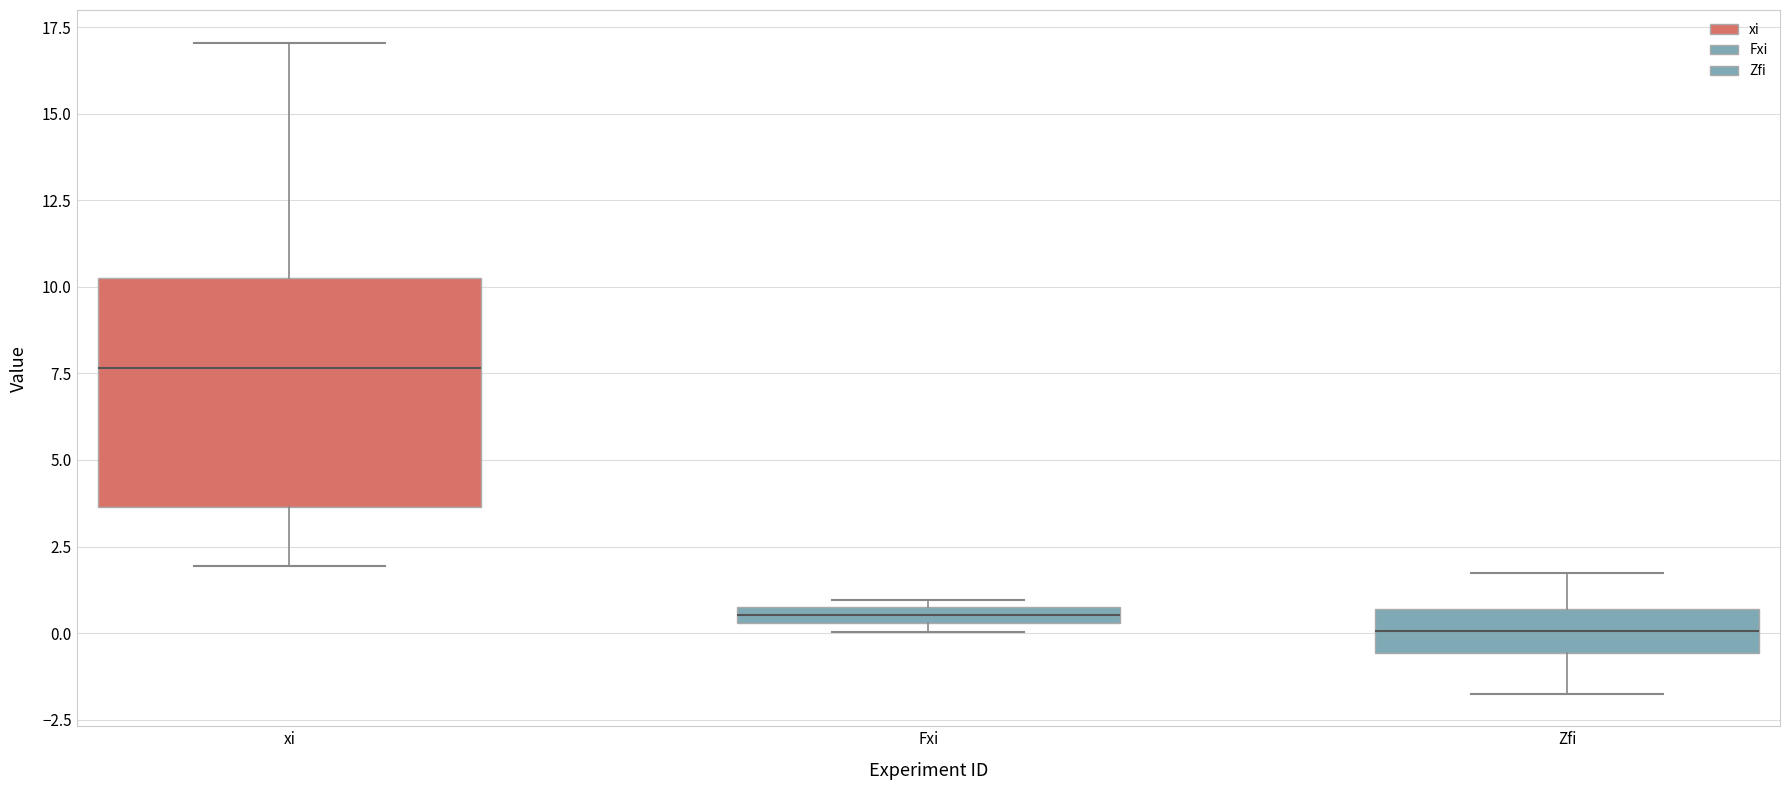

Comparing the boxes themselves (not the whiskers), which one is the tallest?

xi